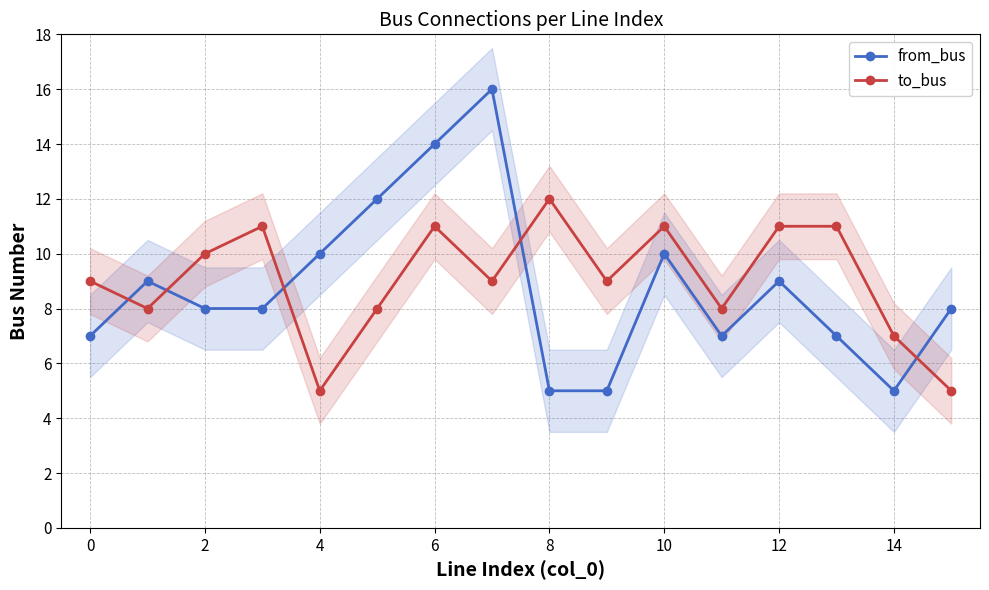

Does the chart display data point markers on the line(s)?

Yes